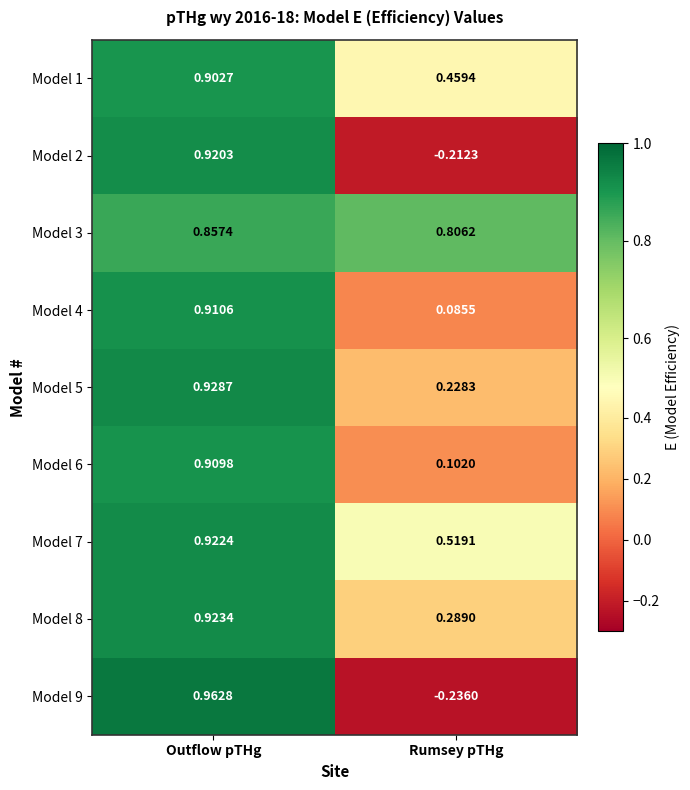

Which category has the lowest value across all series?

Rumsey pTHg